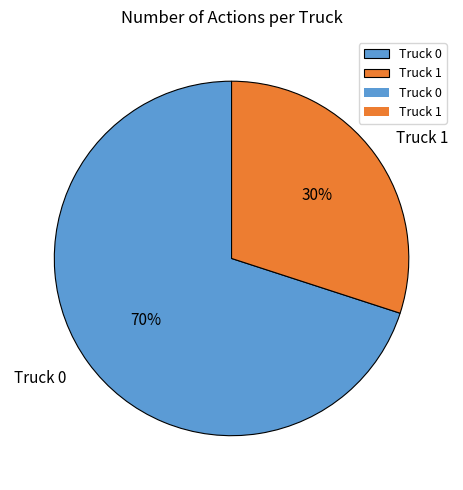

How many slices are in this pie chart?

2